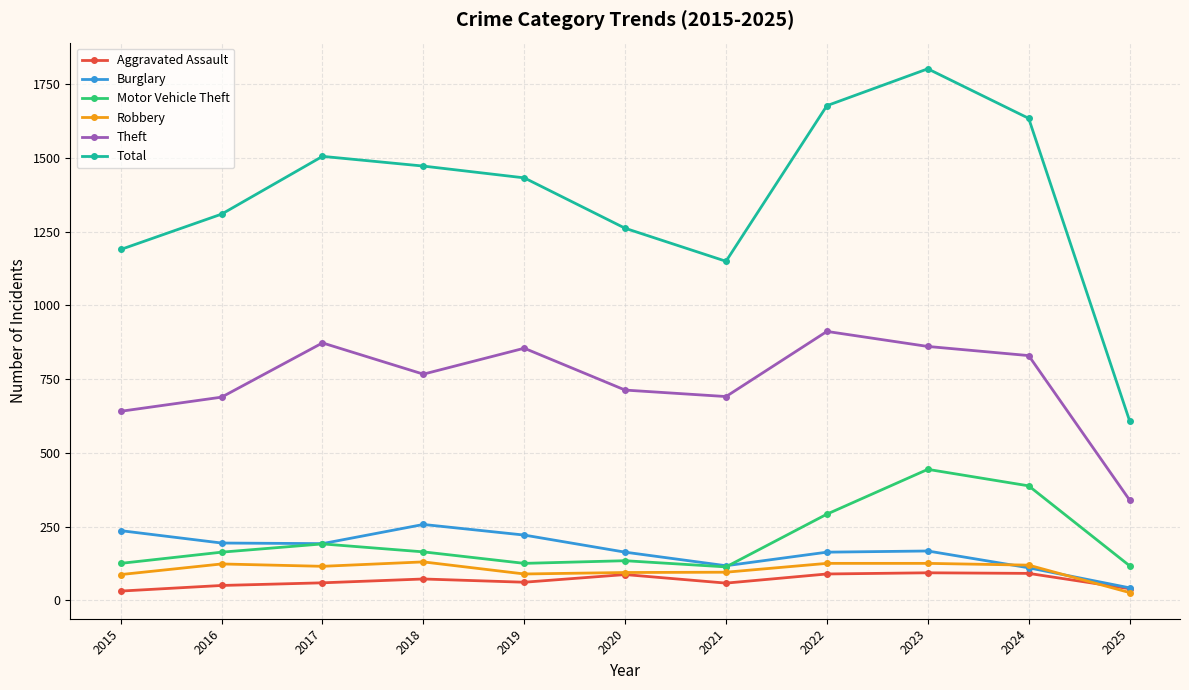

What is the maximum value for Total?

1803